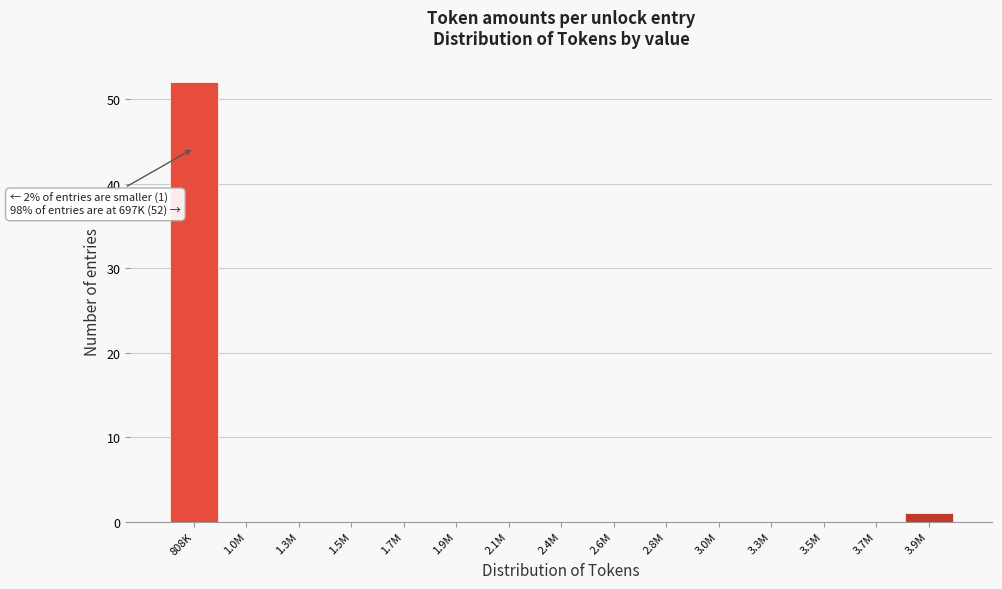

Reading left to right, transcribe all the data shown in this chart.

808K=52	1.0M=0	1.3M=0	1.5M=0	1.7M=0	1.9M=0	2.1M=0	2.4M=0	2.6M=0	2.8M=0	3.0M=0	3.3M=0	3.5M=0	3.7M=0	3.9M=1